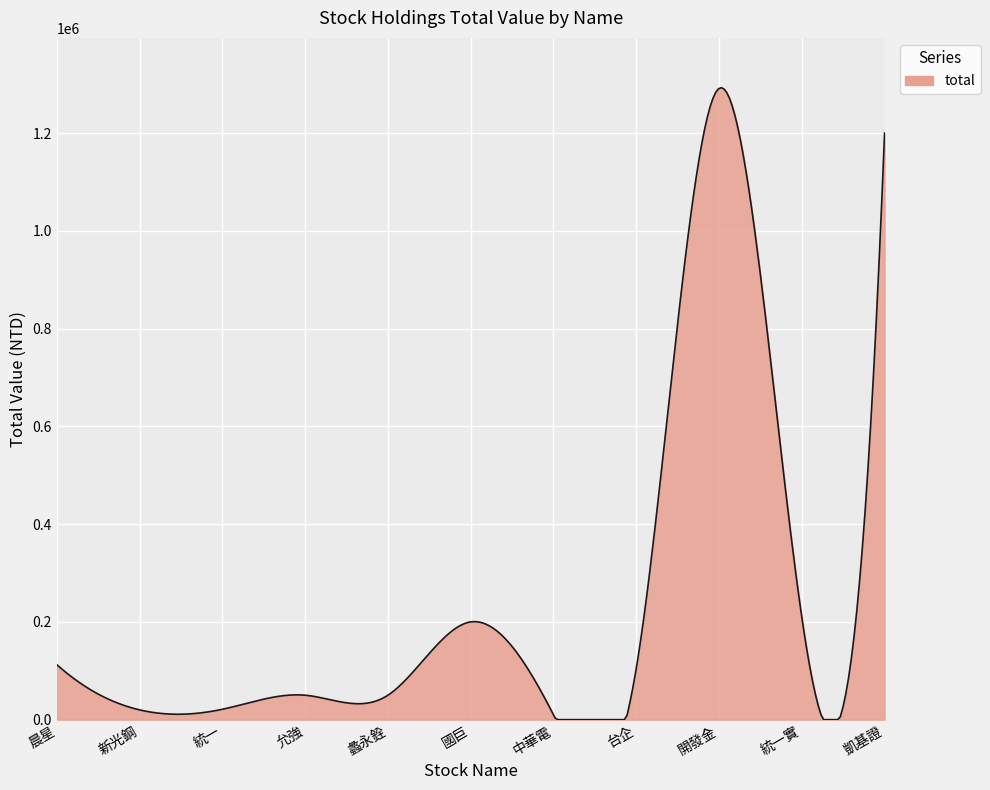

What is the average value?

232467.7